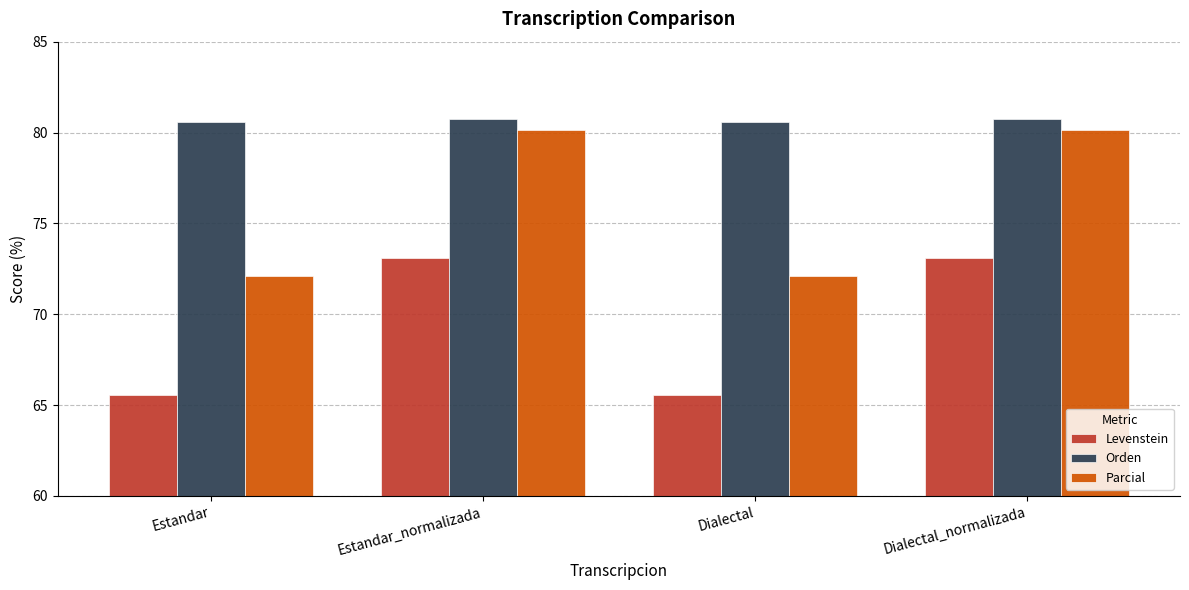

Where does the Parcial series first go above 80?

Estandar_normalizada